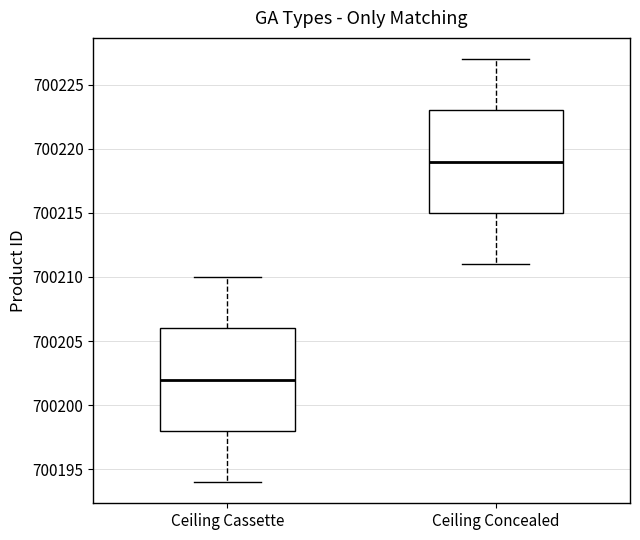

Reading left to right, read every box against the y-axis: the position of its median line, the range the box covers, and the ends of its whiskers. The values are not printed on the chart, so give them approximately, as read against the axis.

Ceiling Cassette: median 700202, box 700198 to 700206, whiskers 700194 to 700210
Ceiling Concealed: median 700219, box 700215 to 700223, whiskers 700211 to 700227